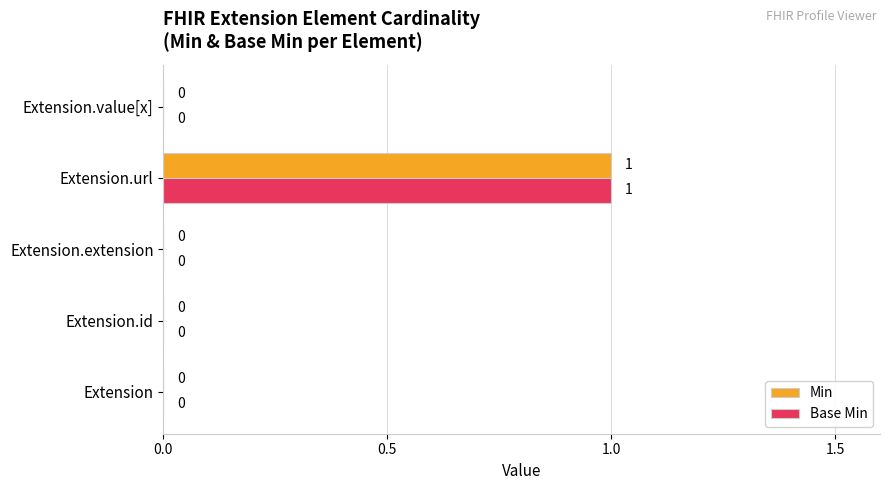

How many positive values does the Base Min series have?

1